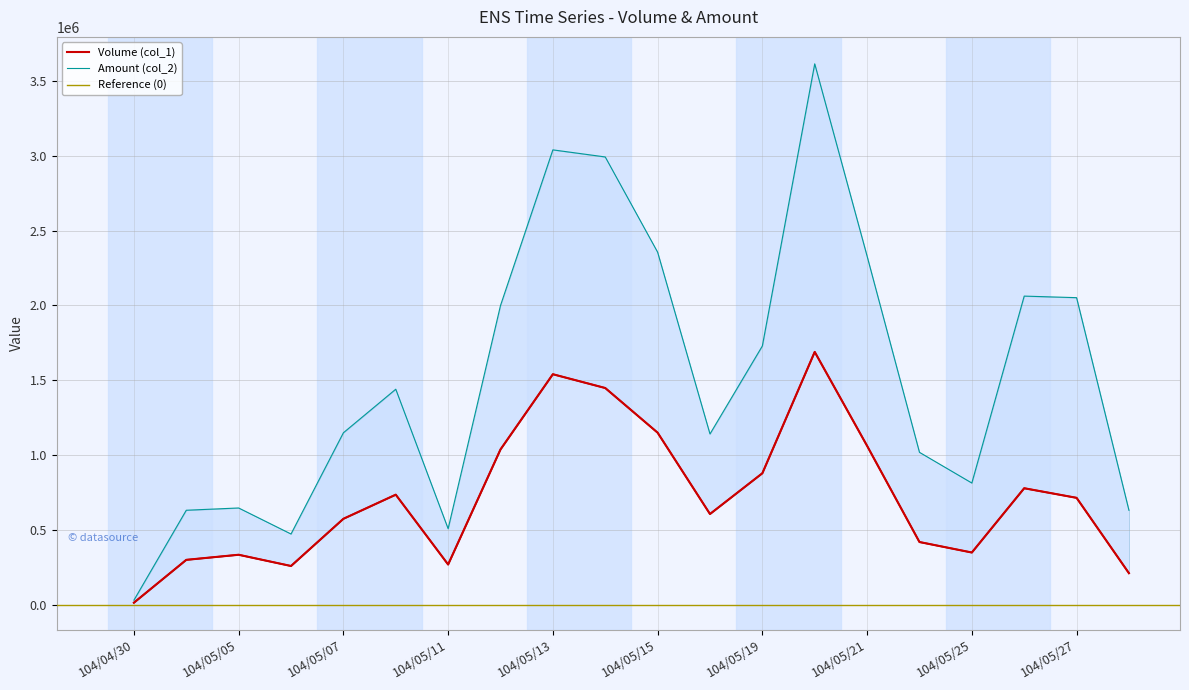

Where does the Amount (col_2) series first go above 1440970?

104/05/12